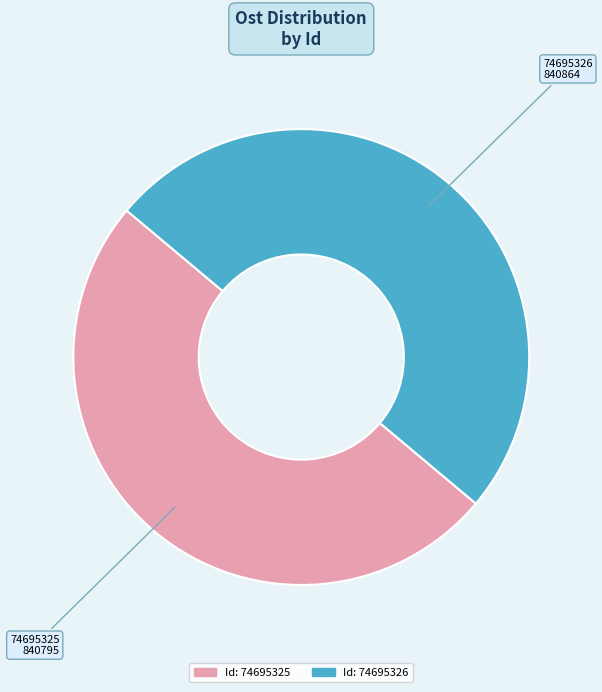

Is it true that 74695326 is 50% of the pie?

True